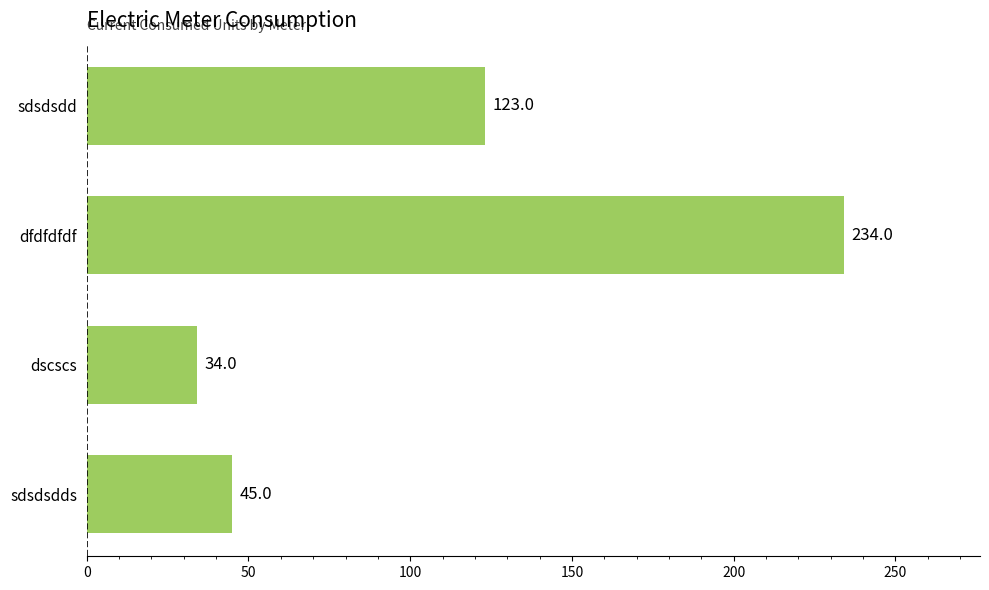

What is the average value?

109